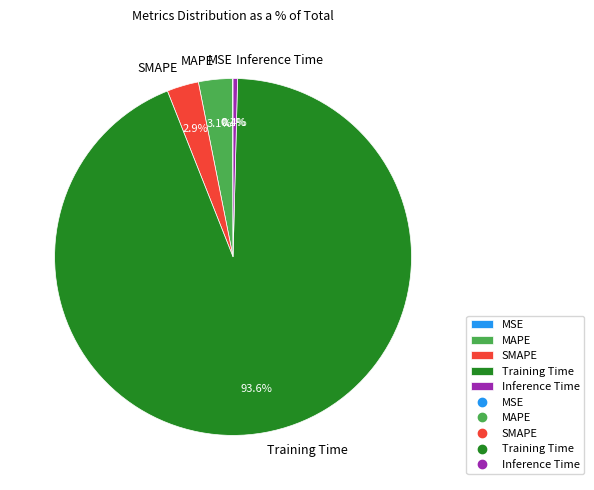

Which has a higher value, MAPE or Training Time?

Training Time